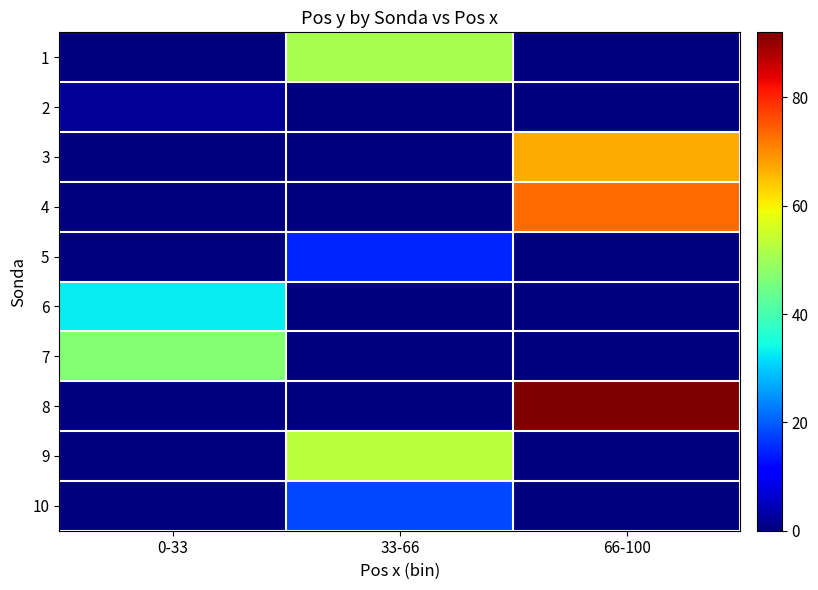

Reading right to left, what are all the values shown in this chart?

1: 66-100=0	33-66=51	0-33=0
2: 66-100=0	33-66=0	0-33=2
3: 66-100=67	33-66=0	0-33=0
4: 66-100=73	33-66=0	0-33=0
5: 66-100=0	33-66=15	0-33=0
6: 66-100=0	33-66=0	0-33=33
7: 66-100=0	33-66=0	0-33=47
8: 66-100=92	33-66=0	0-33=0
9: 66-100=0	33-66=53	0-33=0
10: 66-100=0	33-66=18	0-33=0